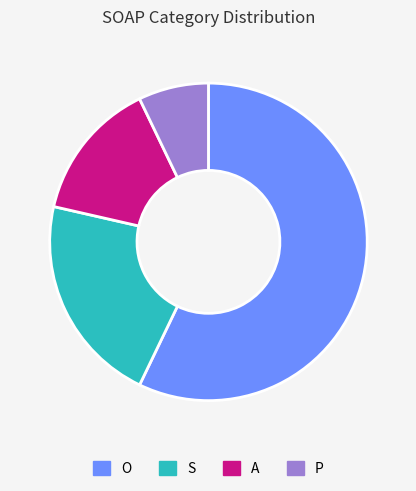

Is the sum of O and P greater than half?

Yes